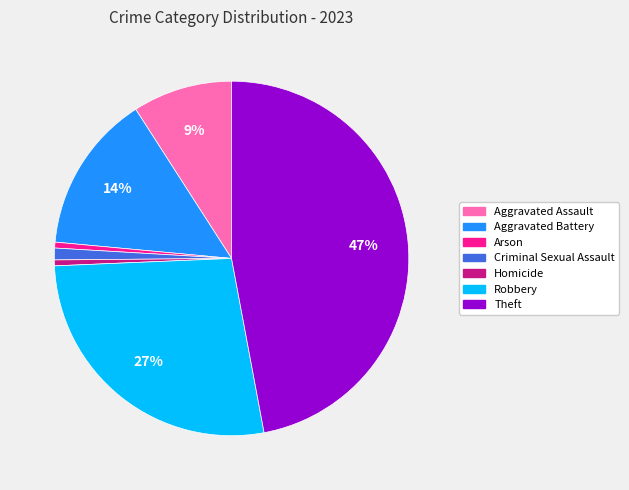

Does any single category account for the majority?

No